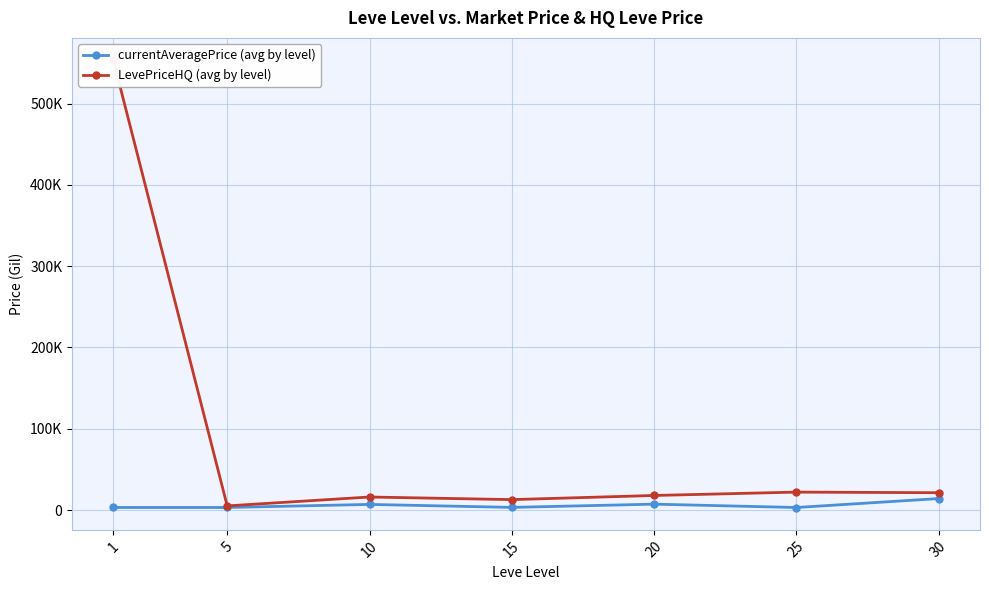

What is the maximum value shown in the chart?

553277.8